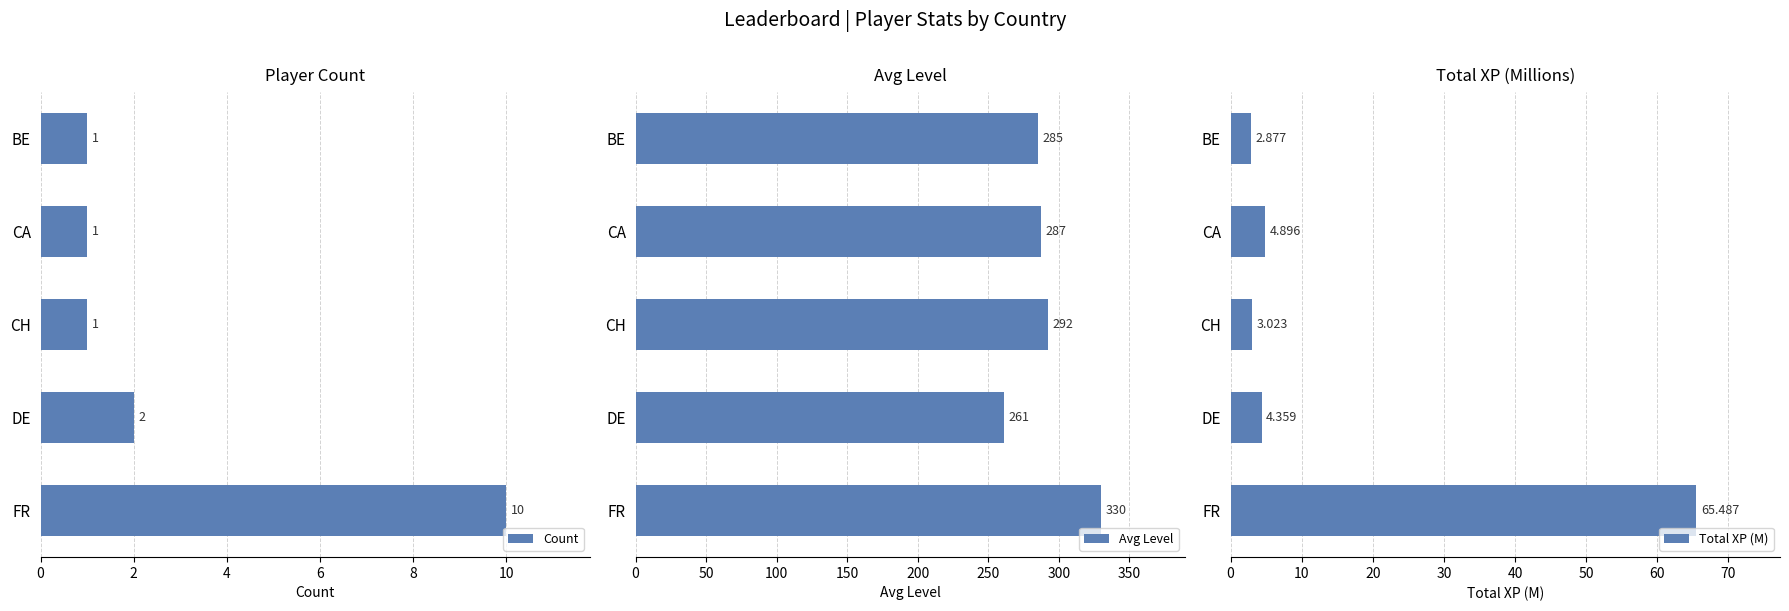

How many bars are there in total?

15